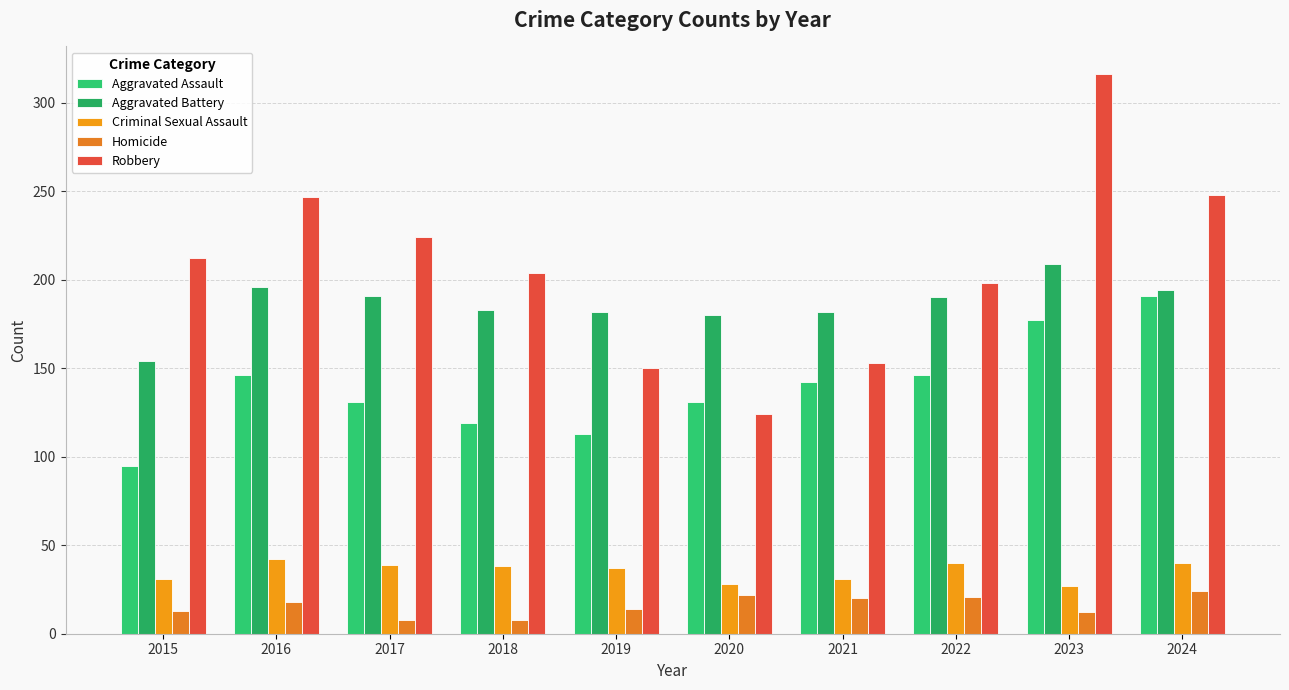

What is the sum of the Robbery values at 2023 and 2020?

440